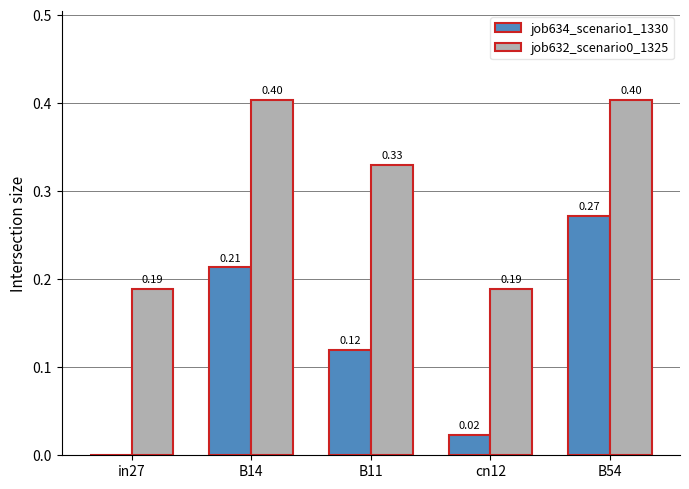

The job632_scenario0_1325 series shows 0.4 at B54. True or false?

True